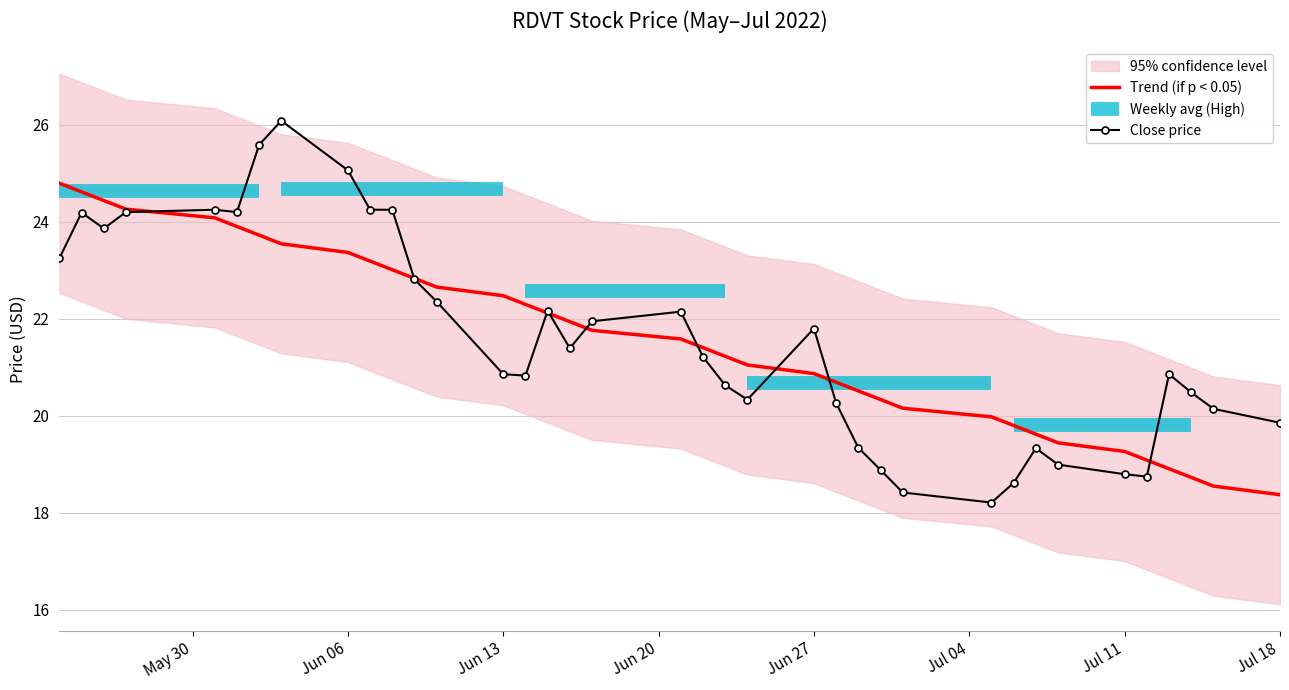

What is the difference between the highest and lowest values at 7?

1.7